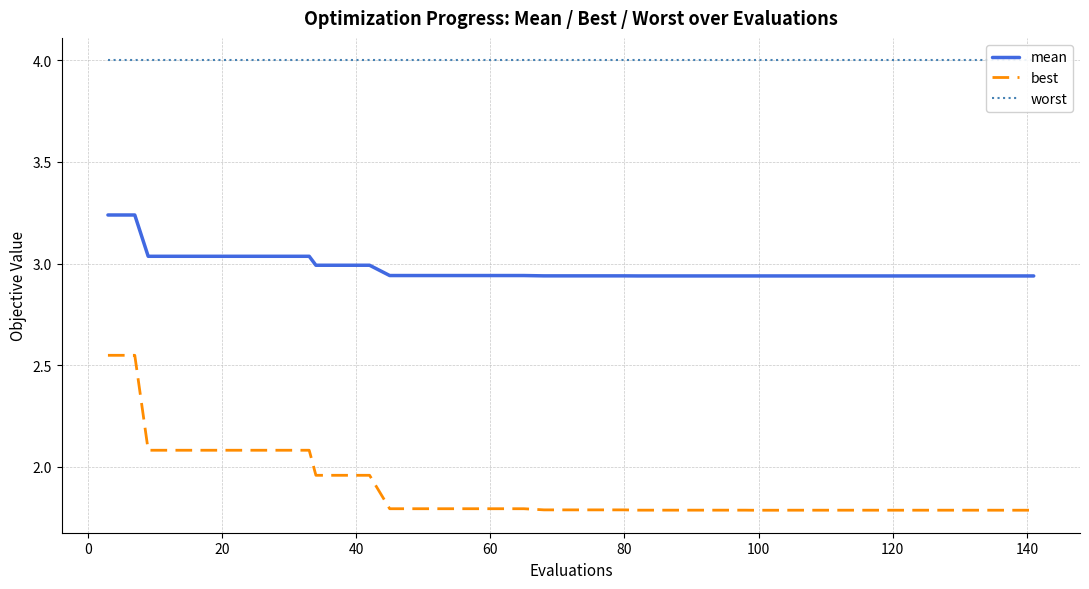

List the series in order of their overall mean, highest first.

worst, mean, best